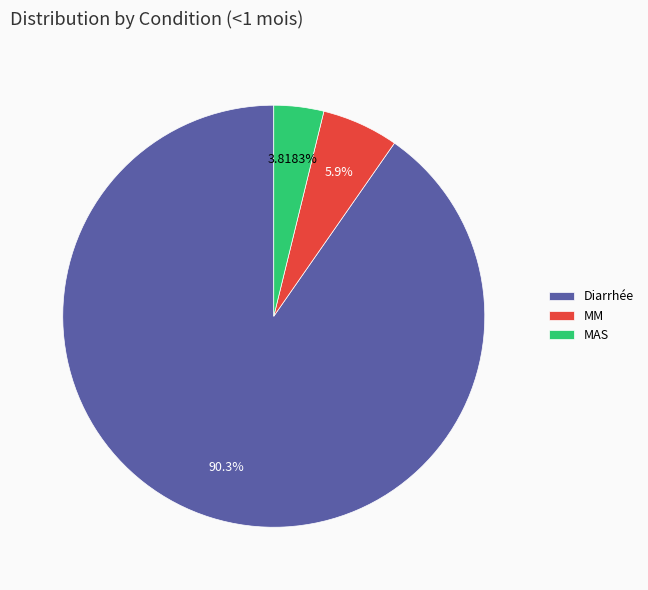

Combined, what portion of the pie is Diarrhée and MAS?

94.1%